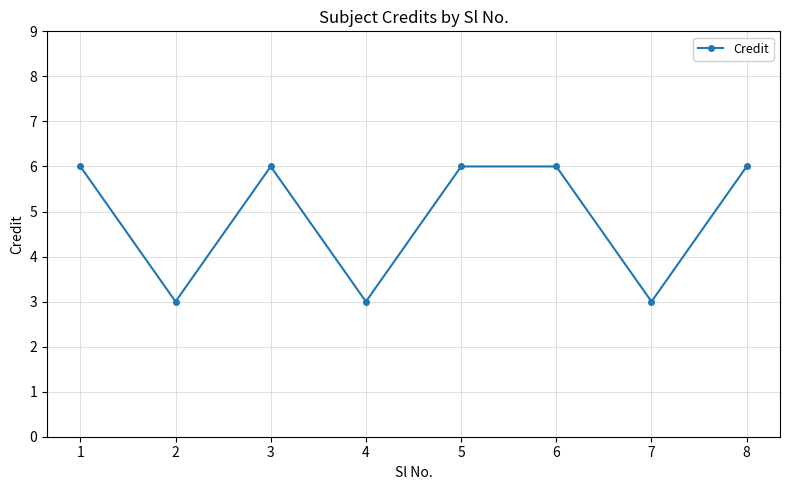

How many data points does each series have?

8